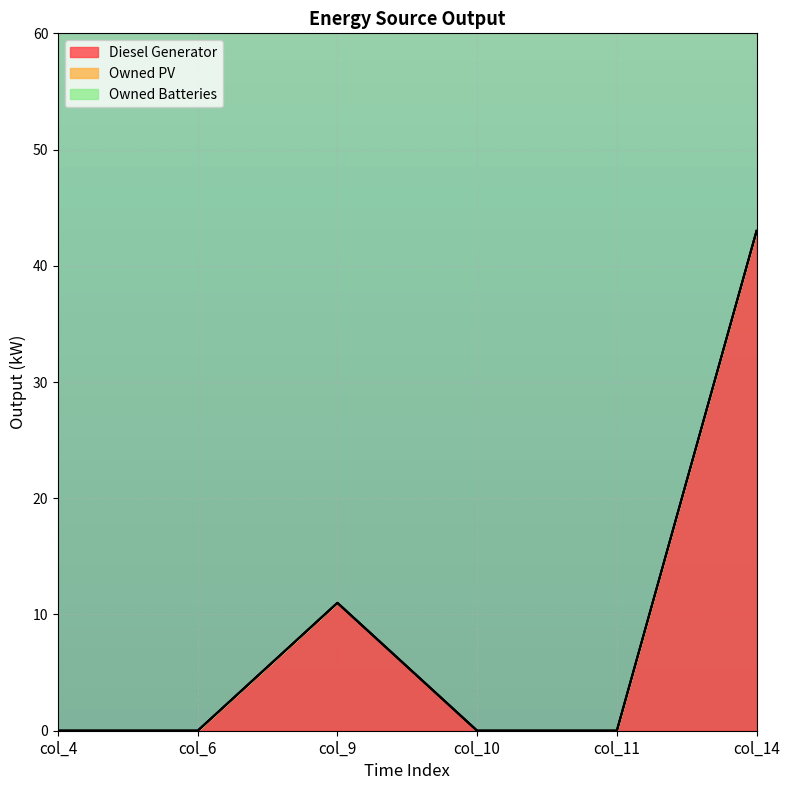

List the series in order of their peak value, highest first.

Diesel Generator, Owned PV, Owned Batteries